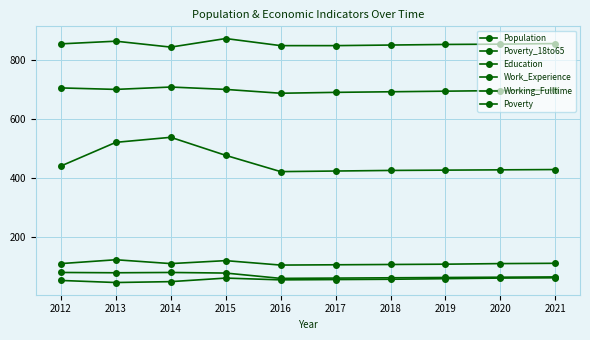

How many lines are shown in the chart?

6